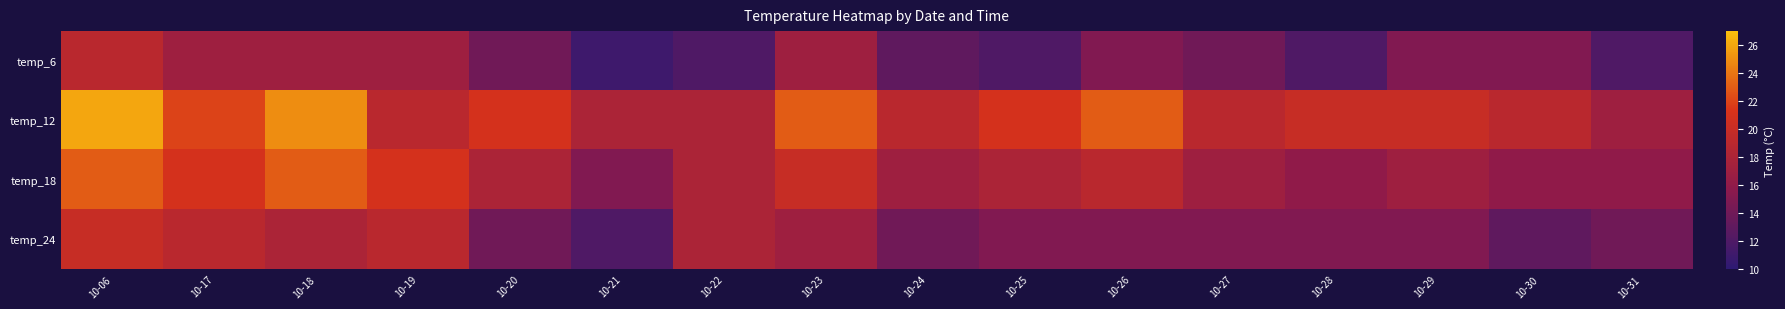

Which series has the largest total across all categories?

temp_12